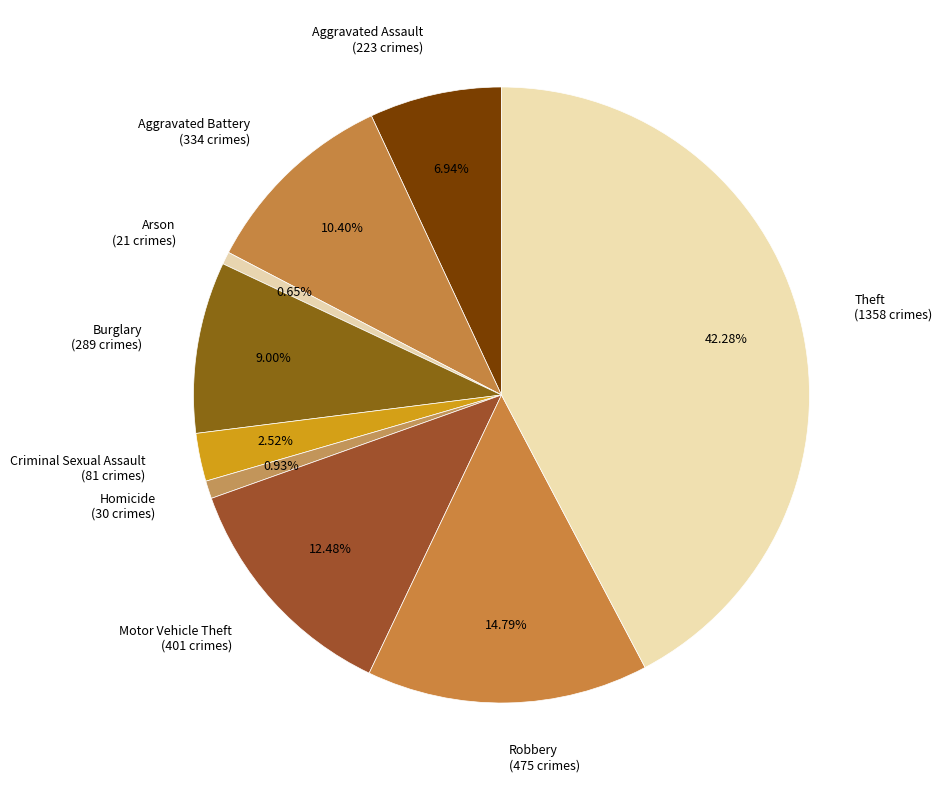

To the nearest percent, what is the average slice percentage?

11%